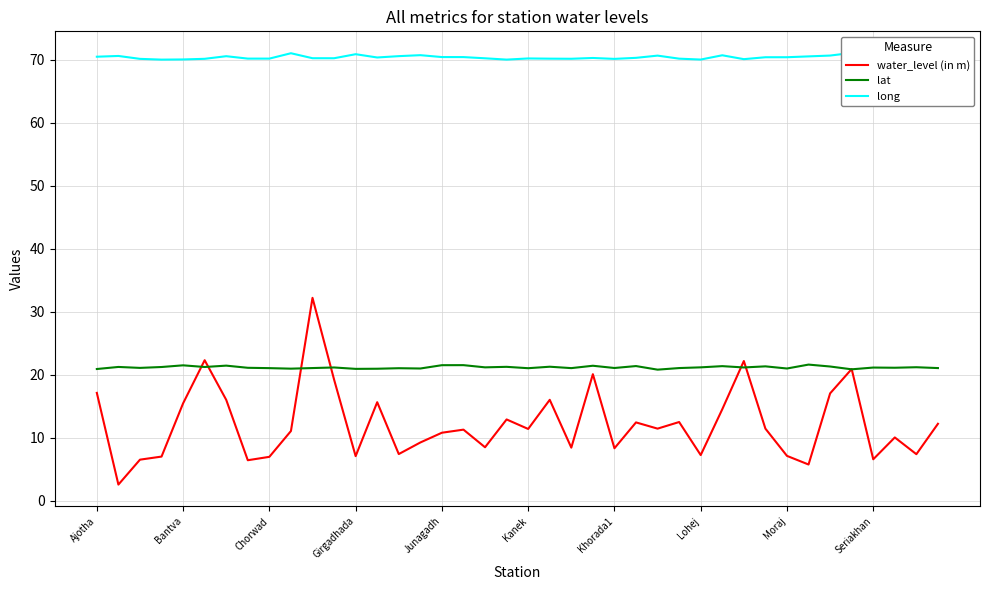

Rank the series by their average value, from lowest to highest.

water_level (in m), lat, long